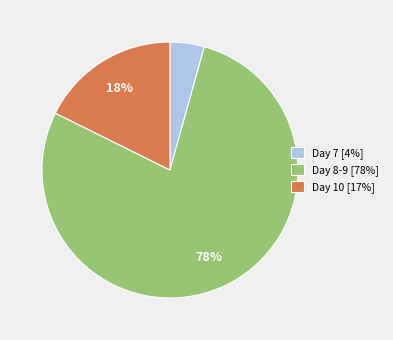

The Day 8-9 [78%] slice represents 69% of the pie. True or false?

False